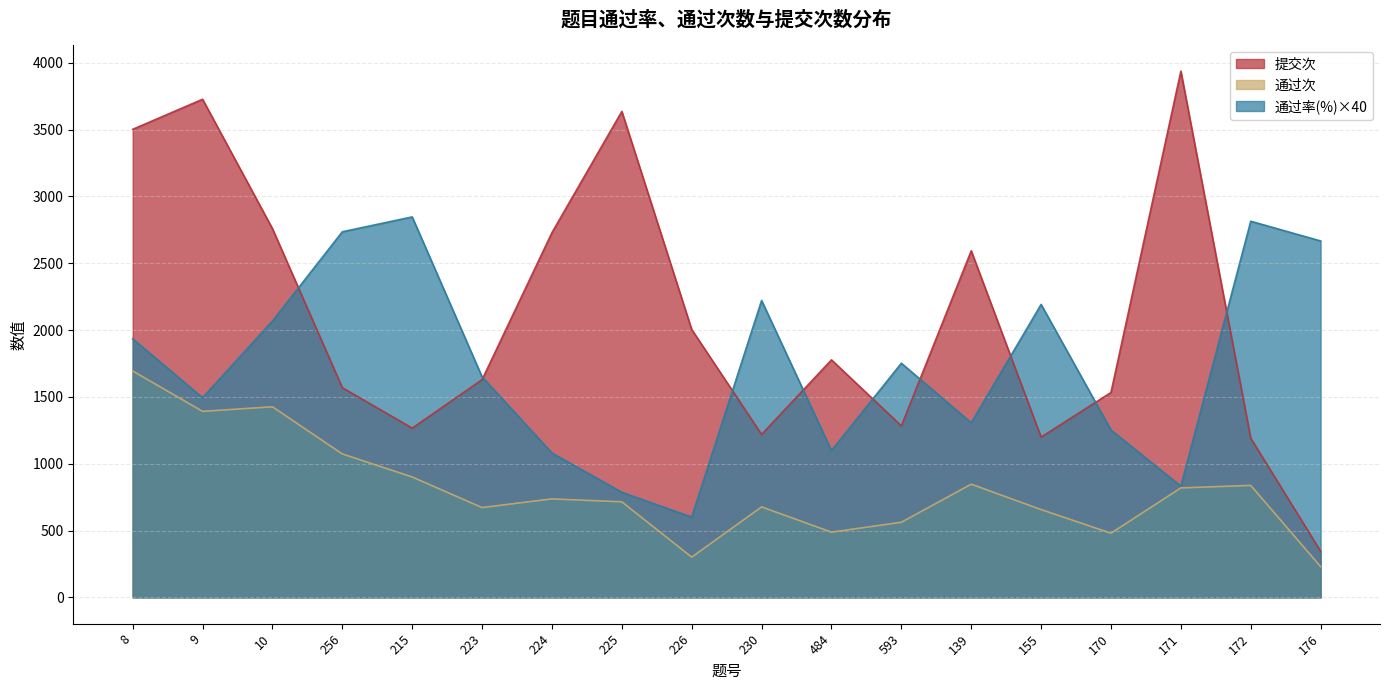

What is the total value across all series at 593?

3597.0